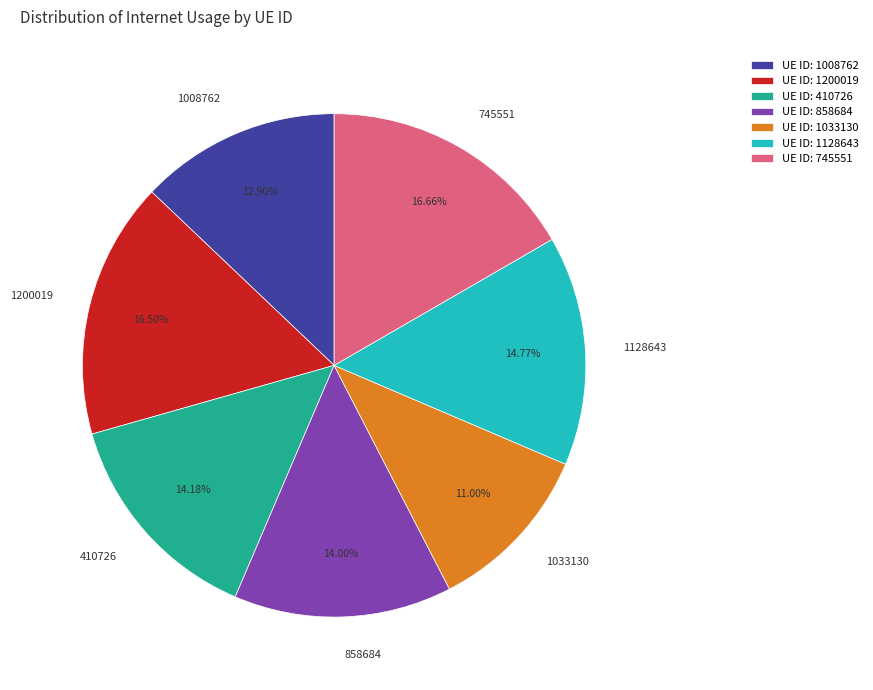

Does any single category account for the majority?

No